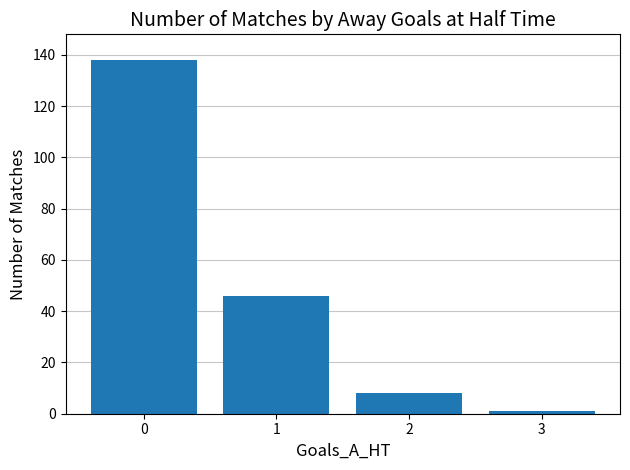

What is the difference between the values at 2 and 3?

7